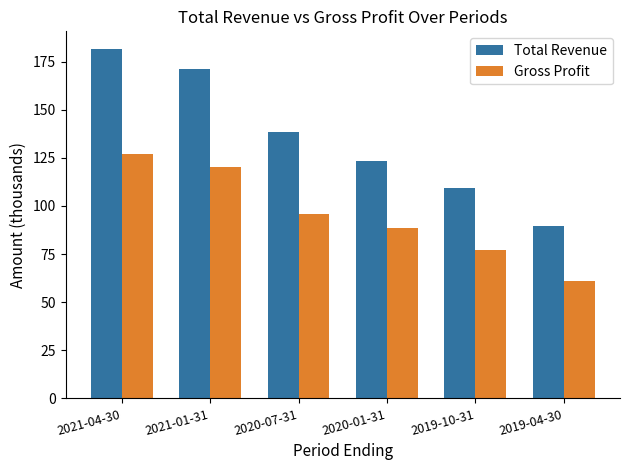

Is it true that Total Revenue equals 19.0 at 2019-04-30?

False